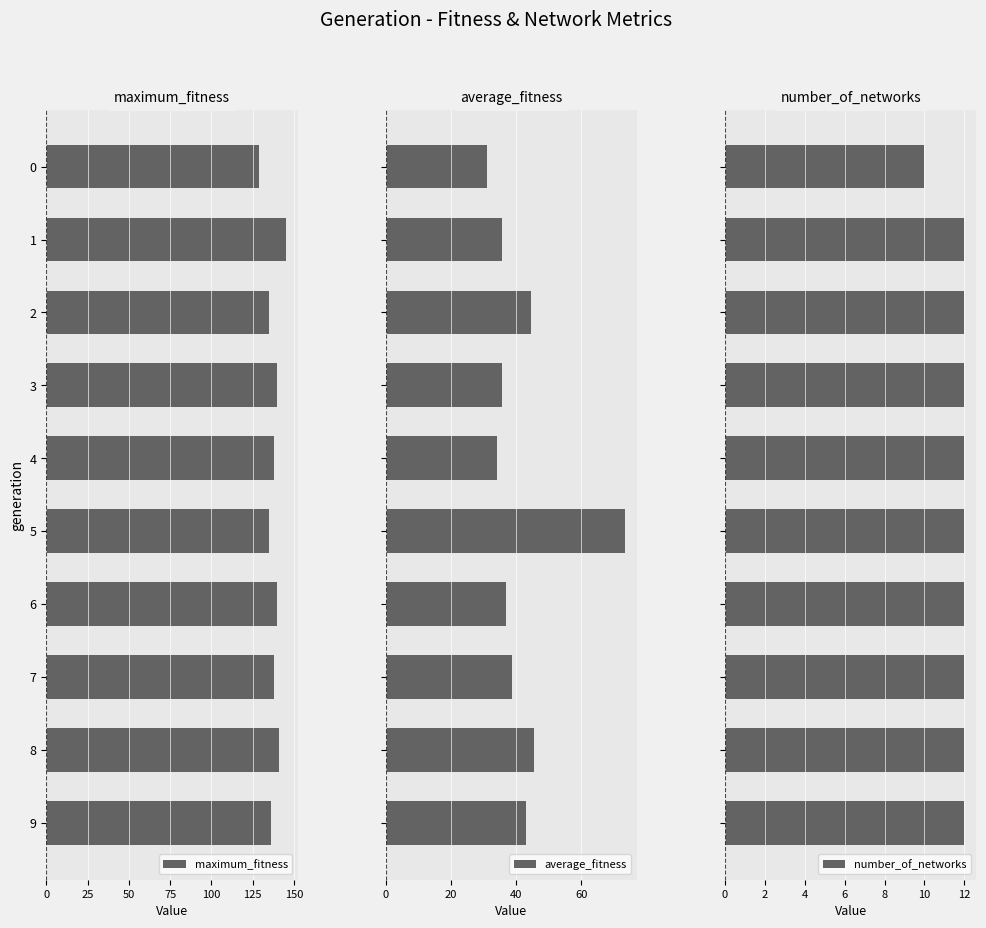

What is the difference between the second highest and minimum values in the maximum_fitness series?

12